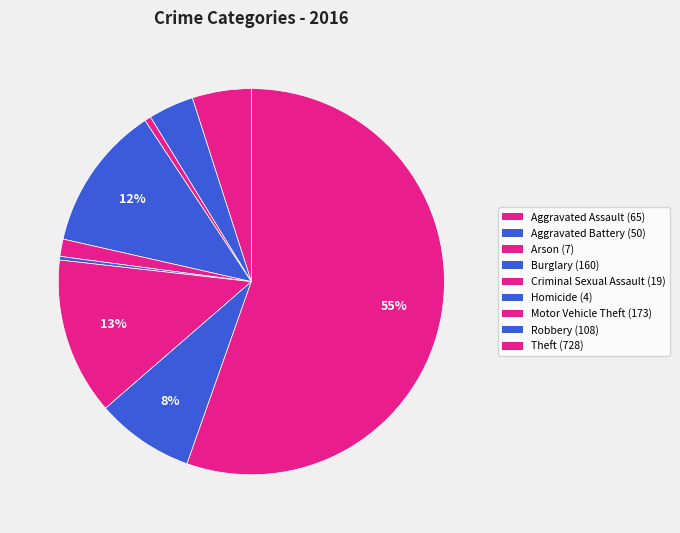

What is the smallest slice in the pie chart?

Homicide